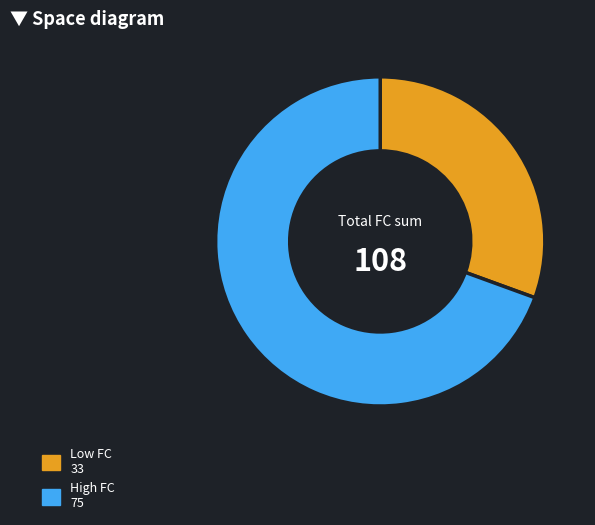

Does any single category account for the majority?

Yes